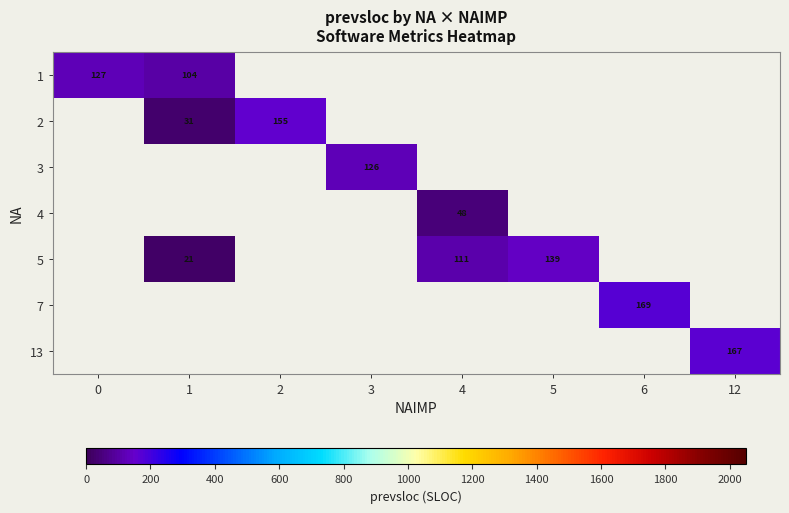

At which category does the chart reach its peak across all series?

6